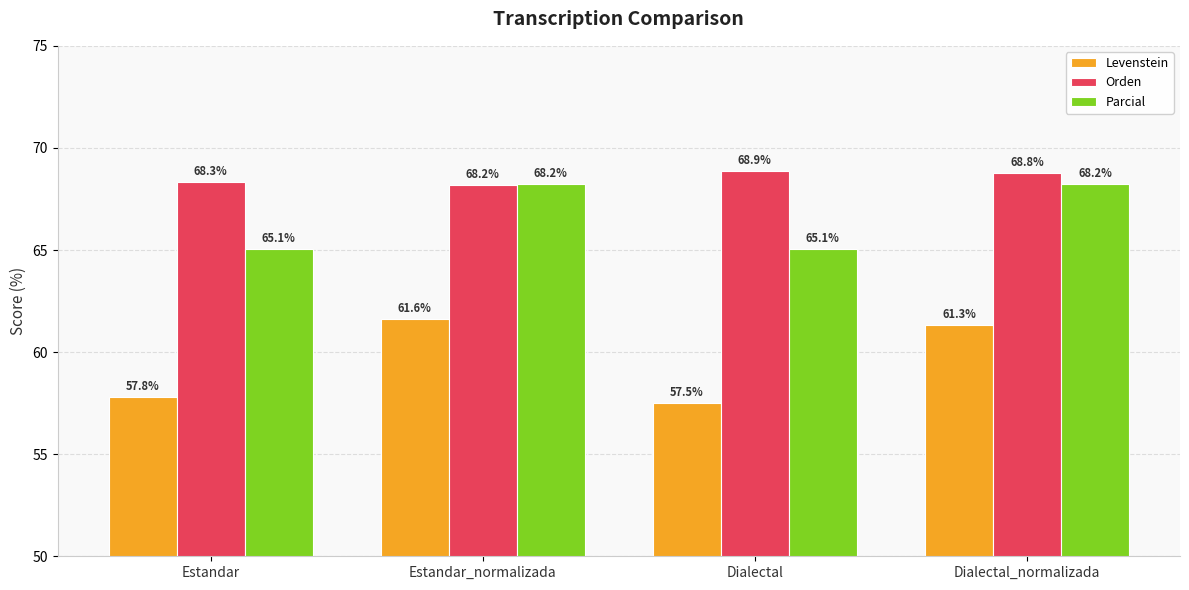

How many values in the Parcial series are below 68?

2